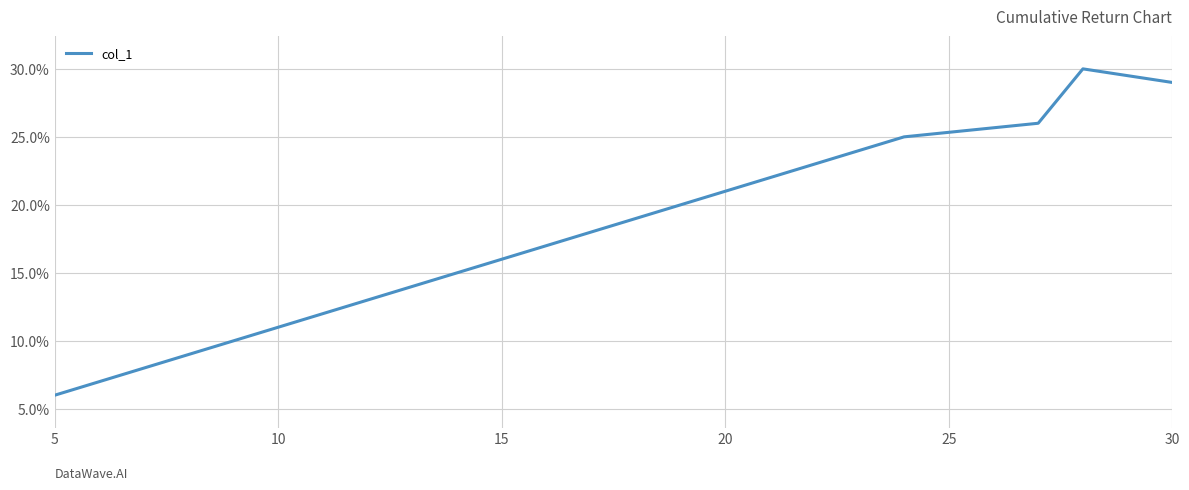

True or false: the data has more than 0 interior local peaks.

True